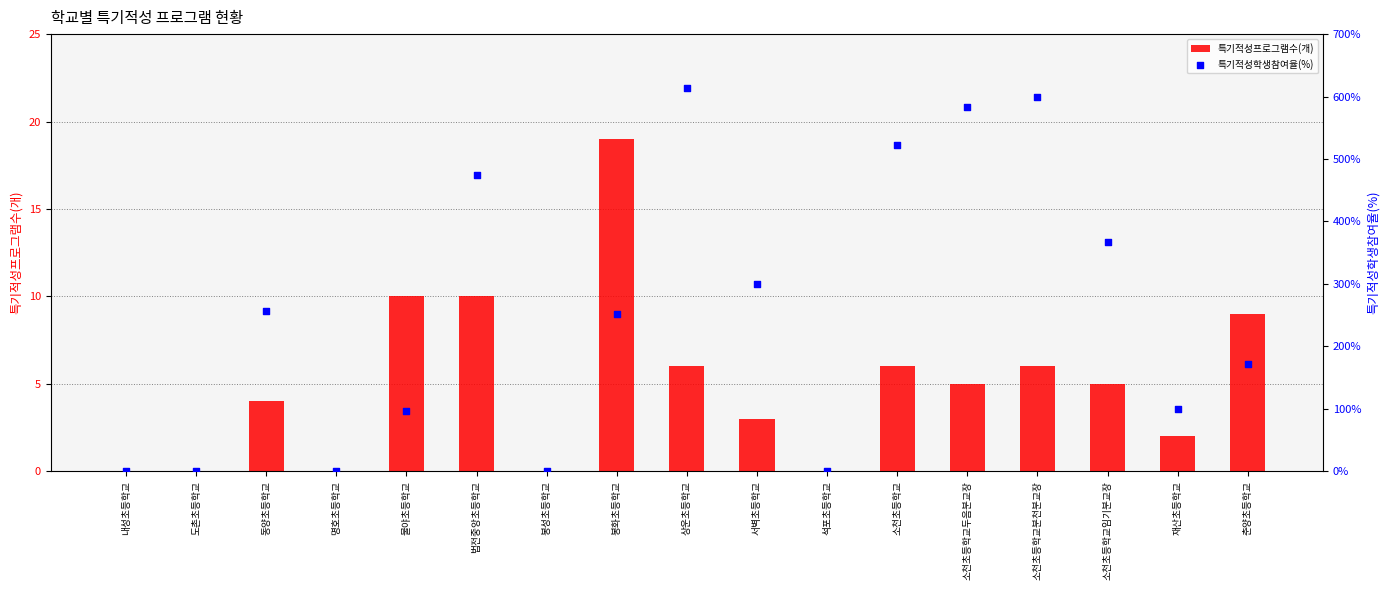

Which series contains the lowest Y value?

특기적성프로그램수(개)